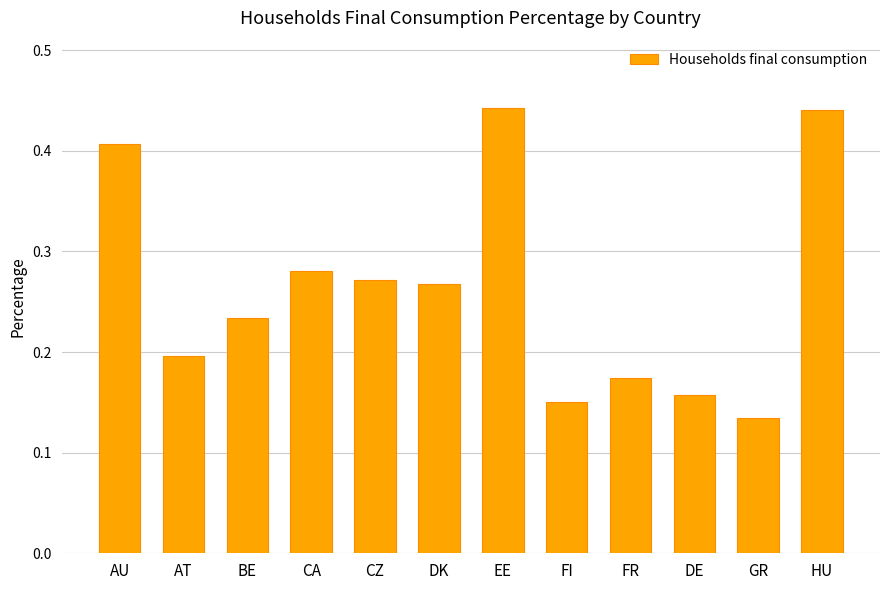

Count the values in the range 0 to 1.

12